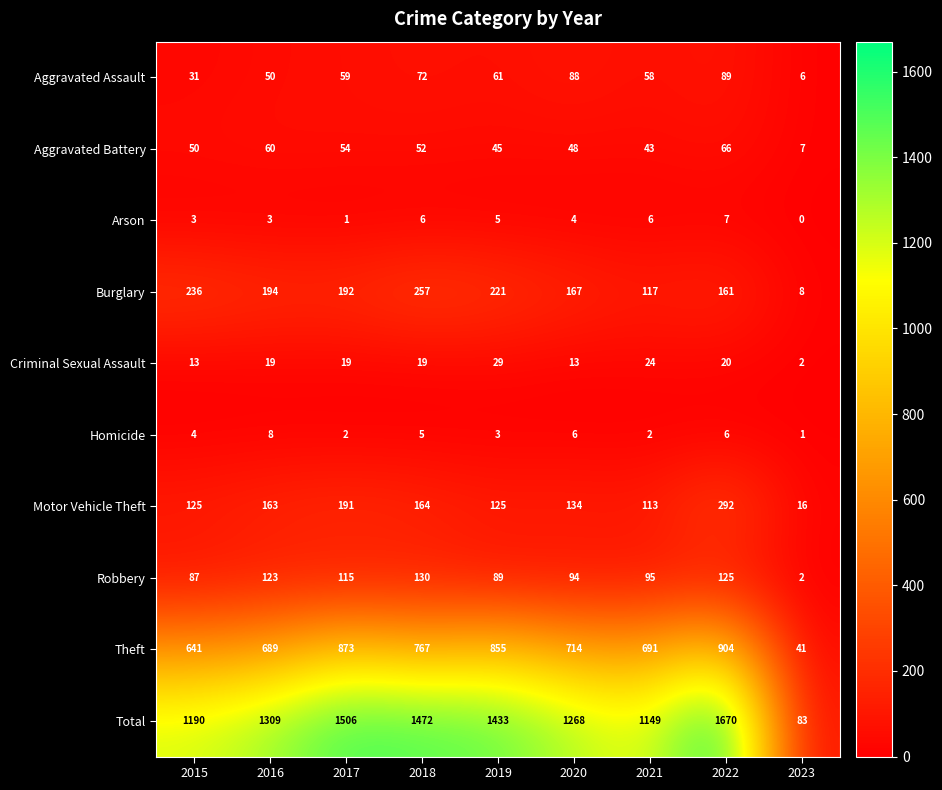

Count the number of categories in the chart.

9